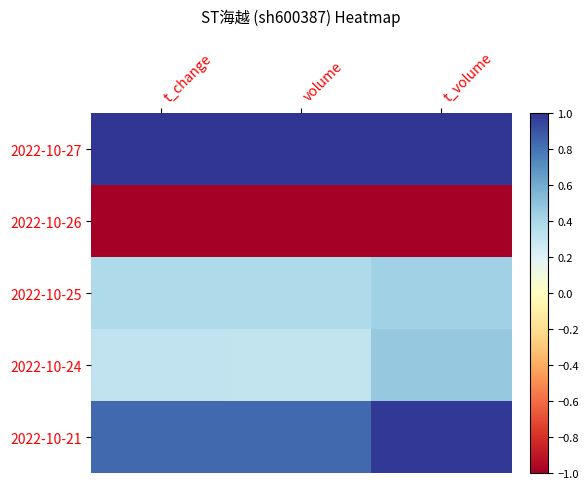

What is the greatest value displayed?

1.0